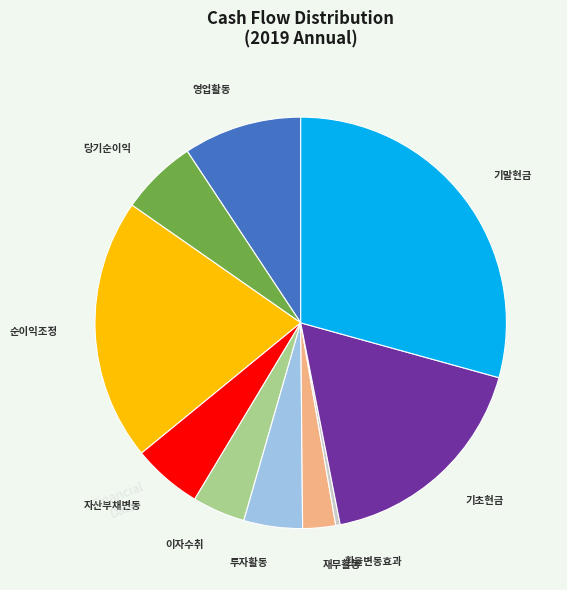

Does any single category account for the majority?

No